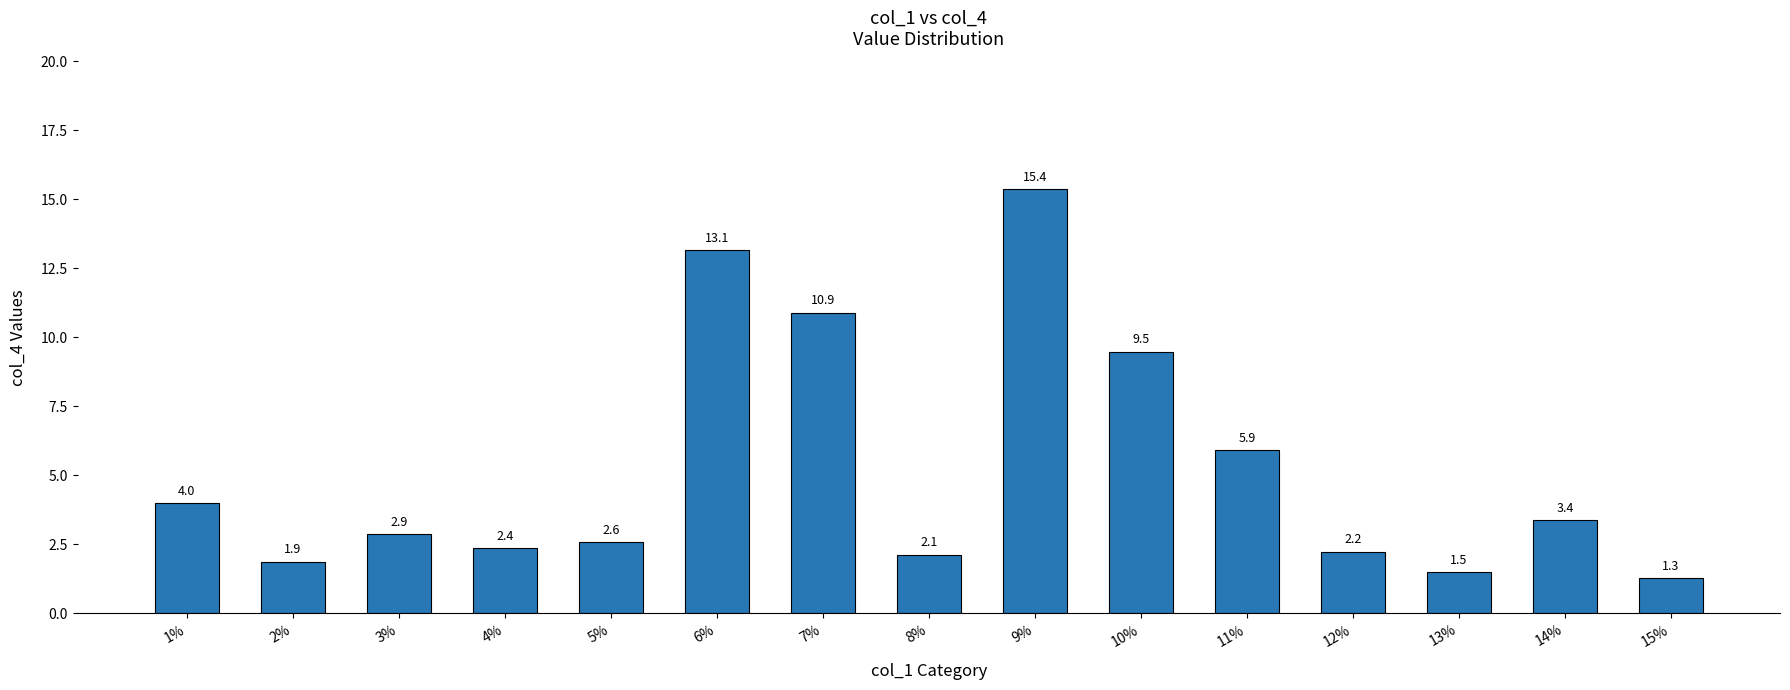

How many bars are there in total?

15